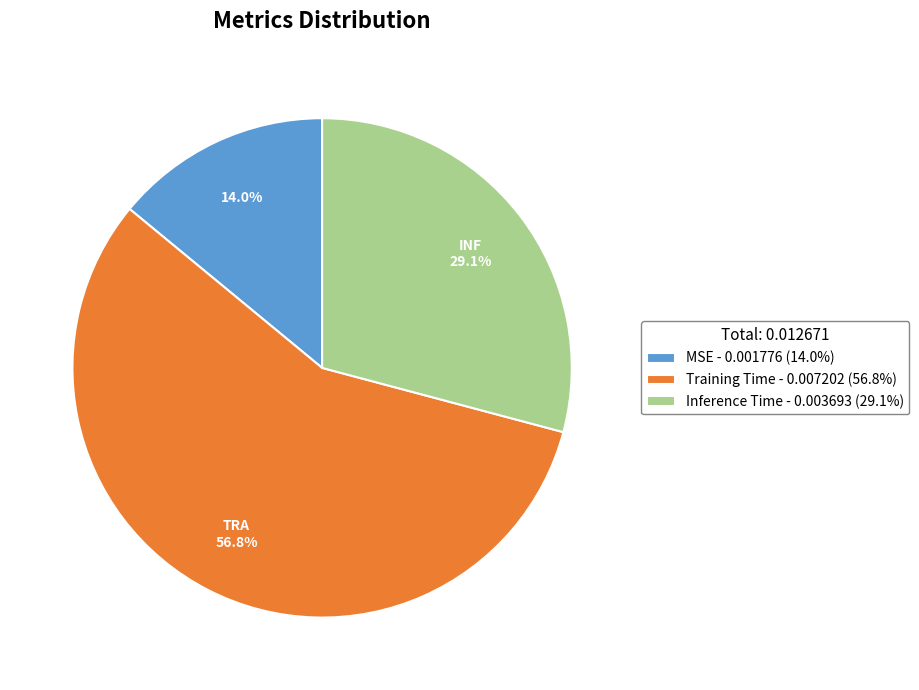

To the nearest percent, what is the average slice percentage?

33%